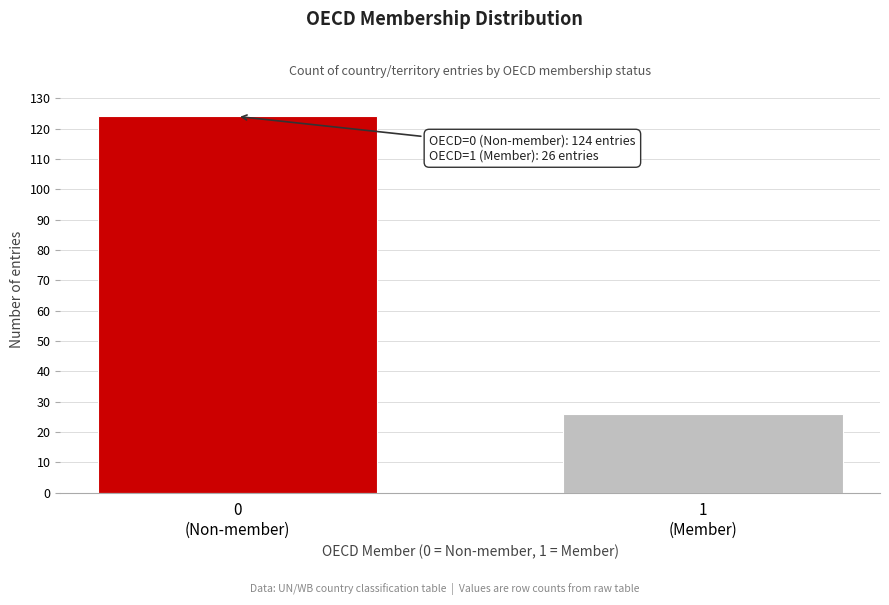

Reading left to right, extract all data points from this chart.

124	26